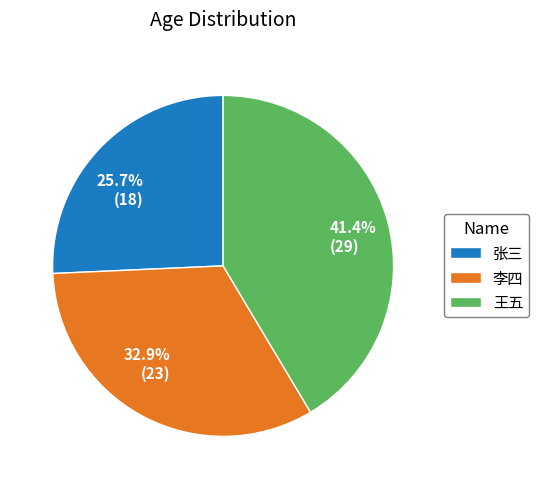

Which category has the smallest portion of the pie?

张三